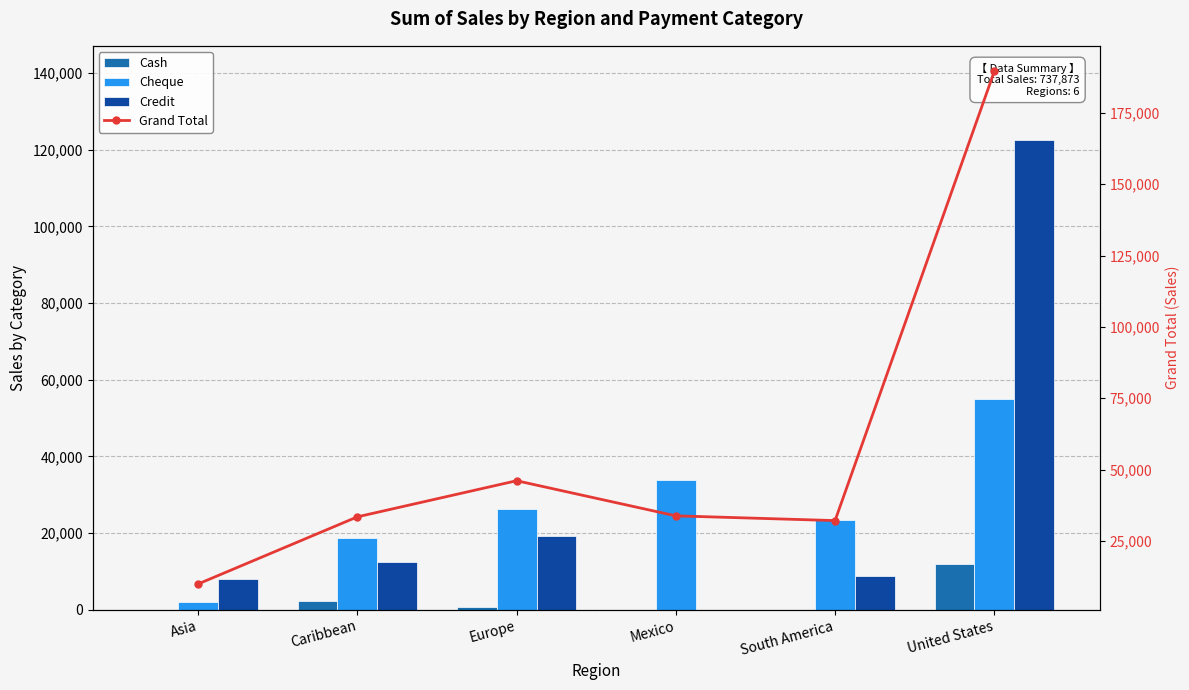

At which label does Cash first exceed 696?

Caribbean